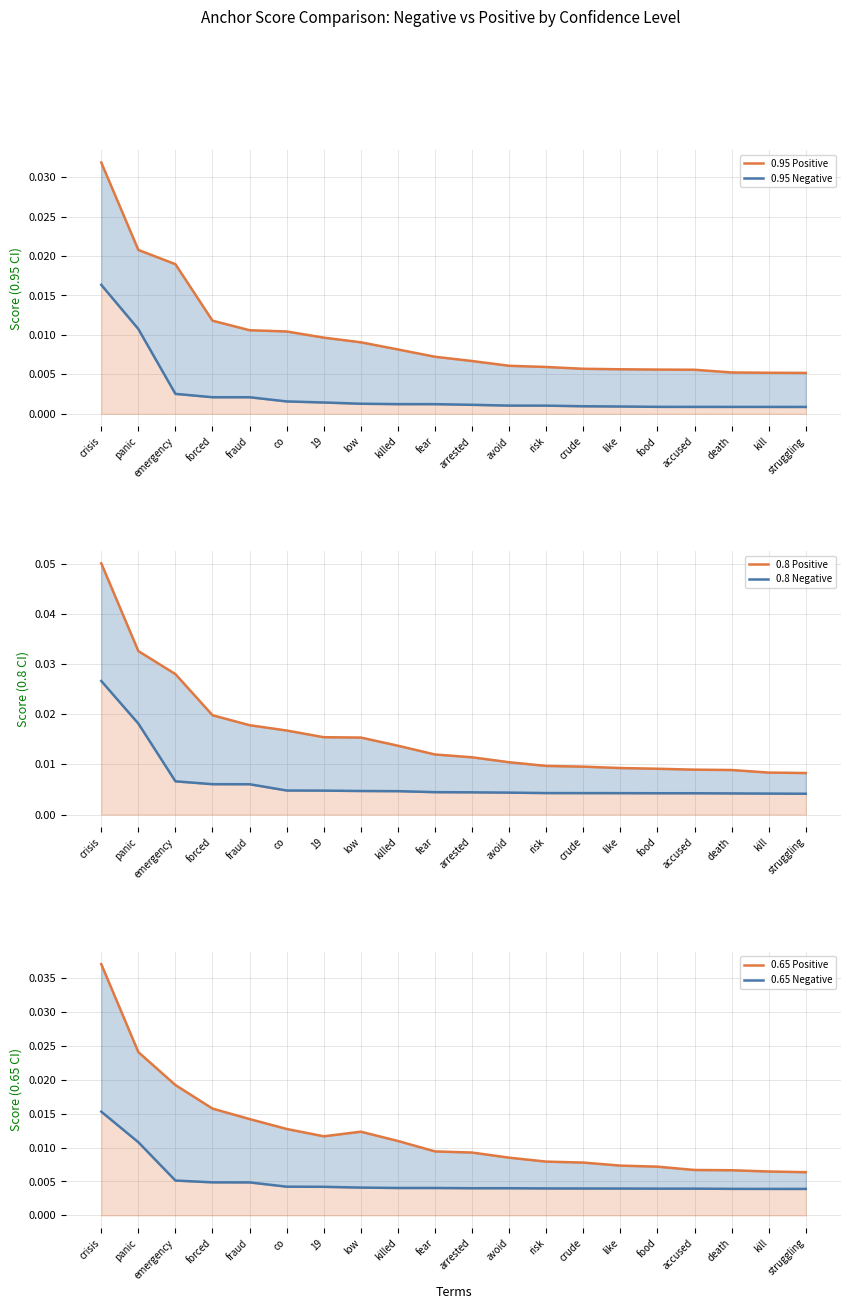

At which label is 0.8 Negative closest to 0?

struggling